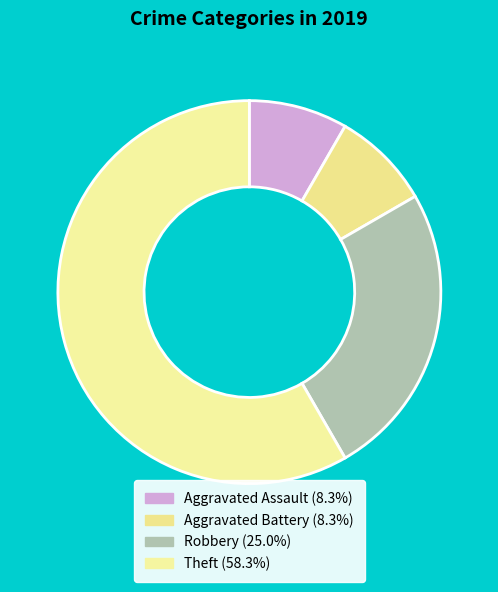

The Robbery slice represents 25% of the pie. True or false?

True